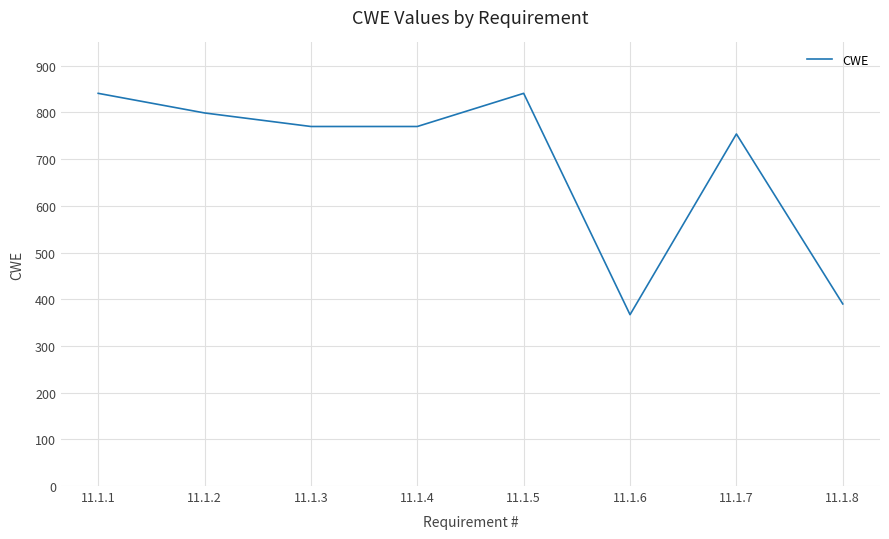

Reading left to right, transcribe all the data shown in this chart.

841	799	770	770	841	367	754	390